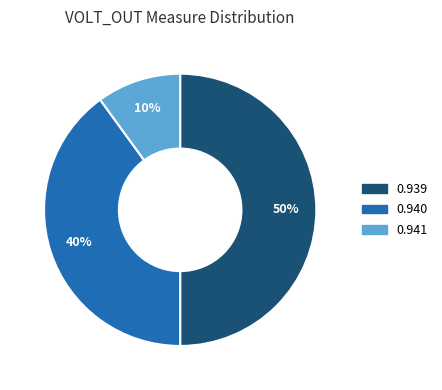

To the nearest percent, what is the difference between the largest and smallest slice percentages?

40%